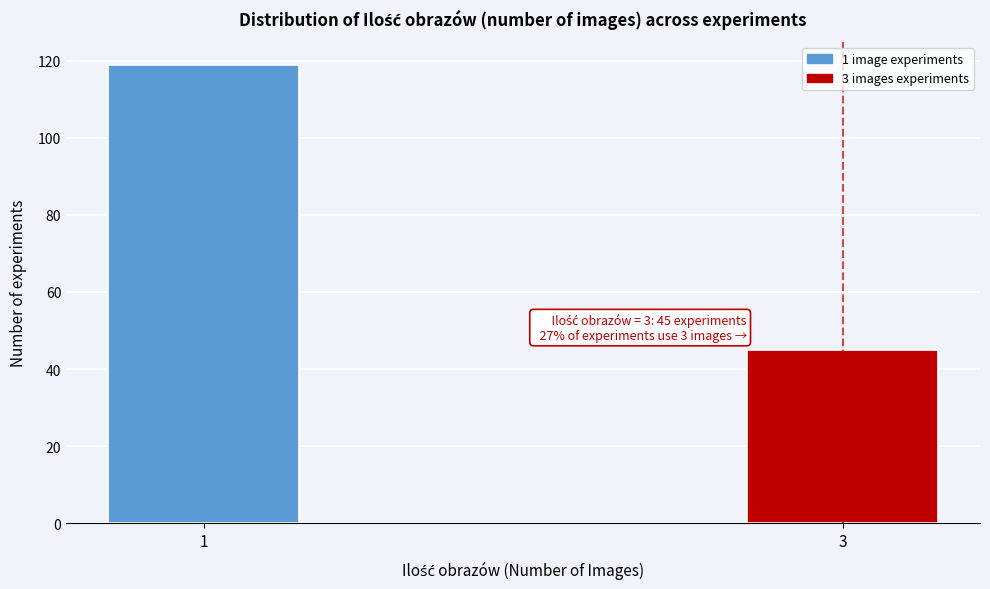

Reading right to left, list all the values displayed in this chart.

3=45	1=119